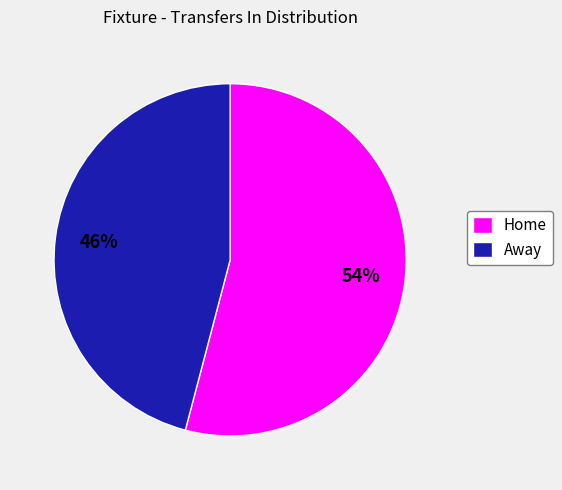

Do Home and Away together represent more than half of the pie?

Yes